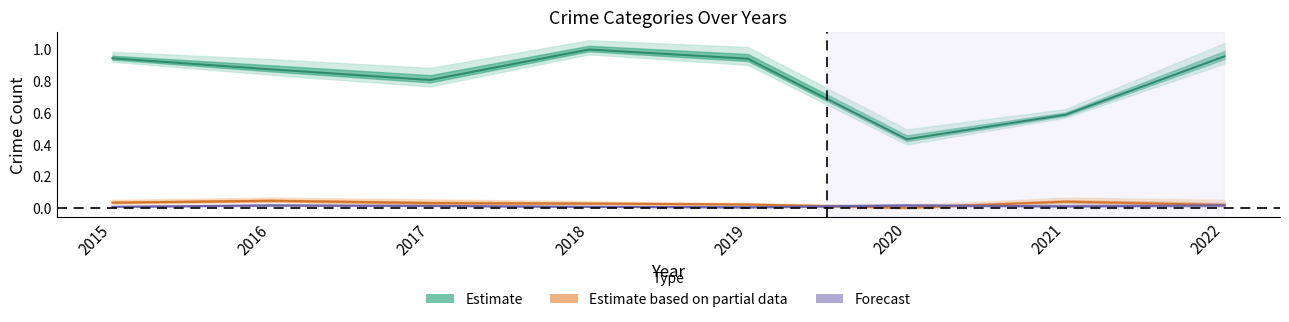

At which category does Theft reach its first local valley?

2017